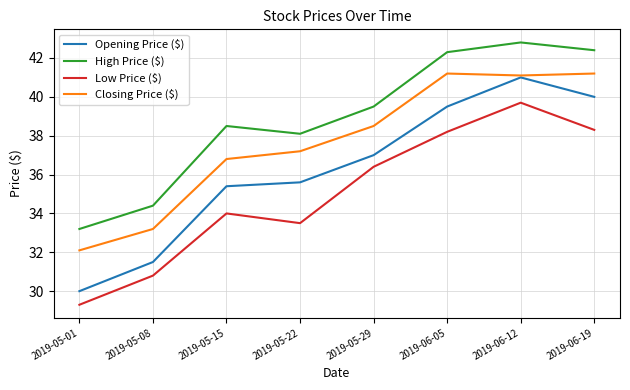

True or false: Opening Price ($) has more than 0 points higher than both neighbors.

True